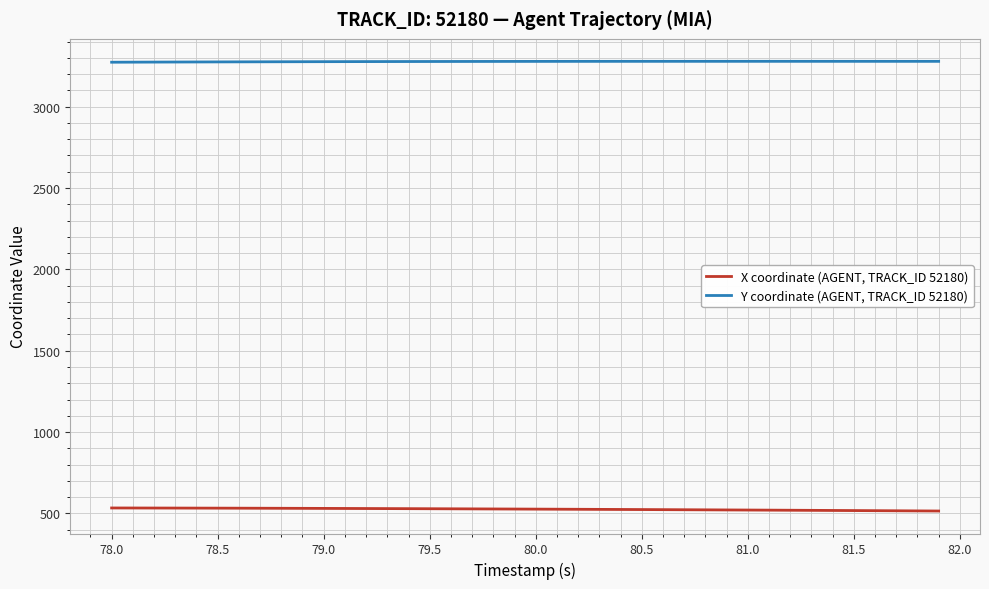

What is the maximum value for X coordinate (AGENT, TRACK_ID 52180)?

533.7